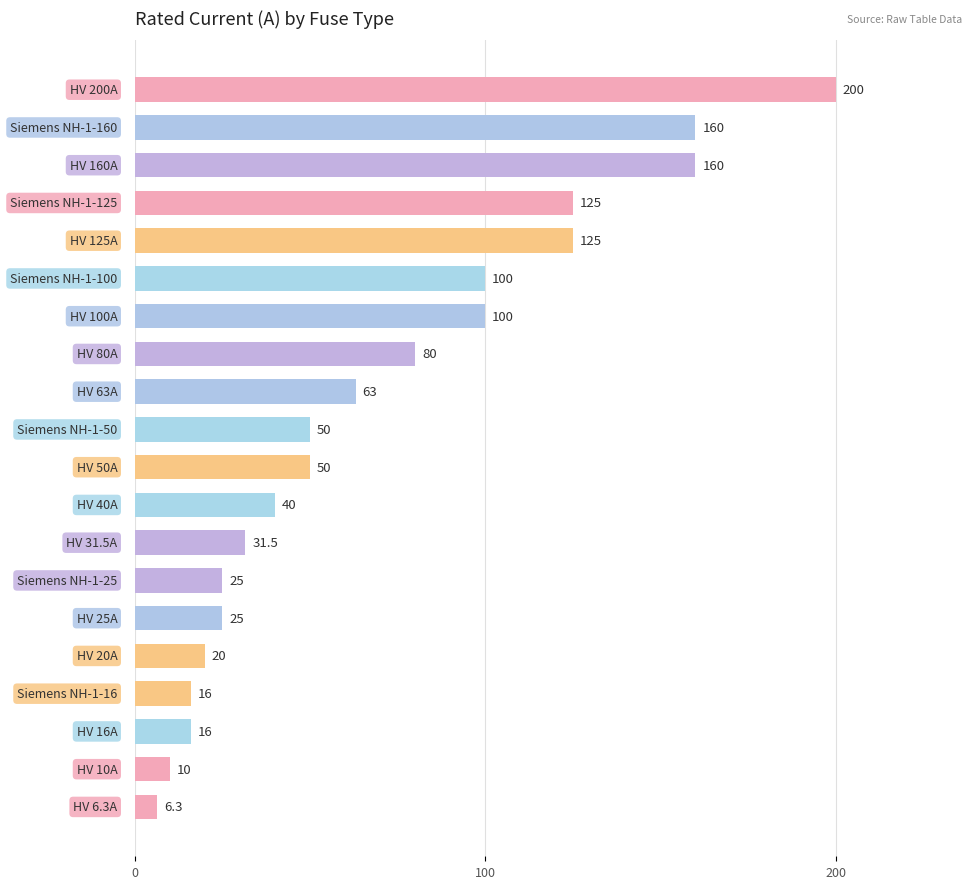

What is the minimum value shown in the chart?

6.3